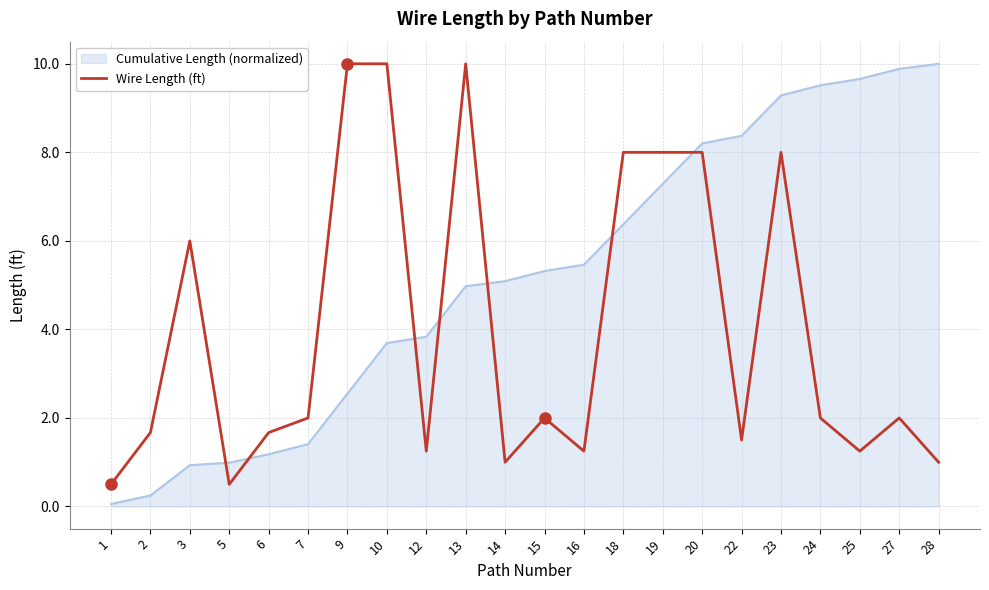

Which series changed the most between 6 and 16?

Cumulative Length (normalized)